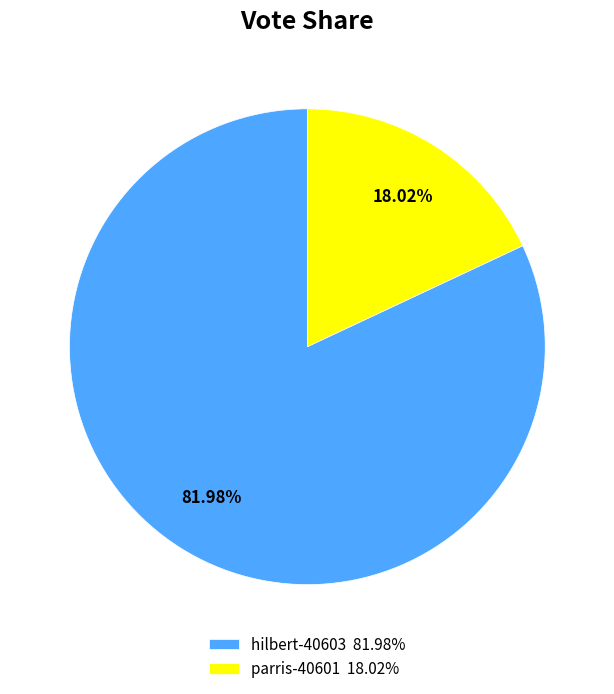

Which category has the biggest portion of the pie?

hilbert-40603